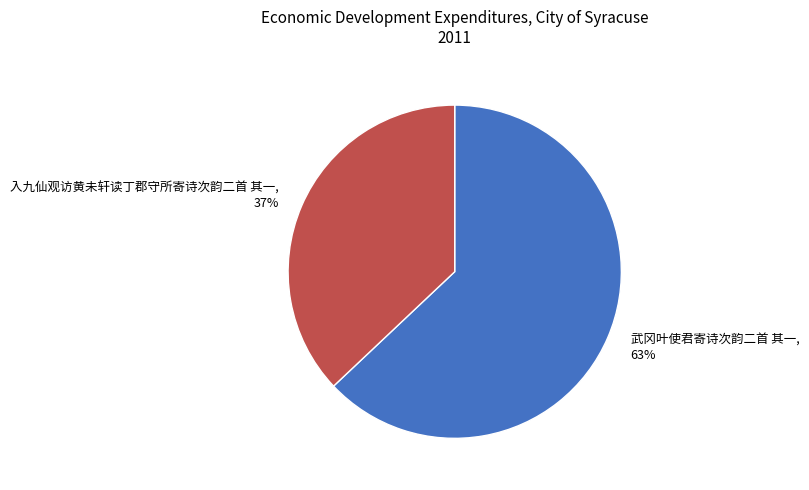

Which slice represents more than half of the pie?

武冈叶使君寄诗次韵二首 其一